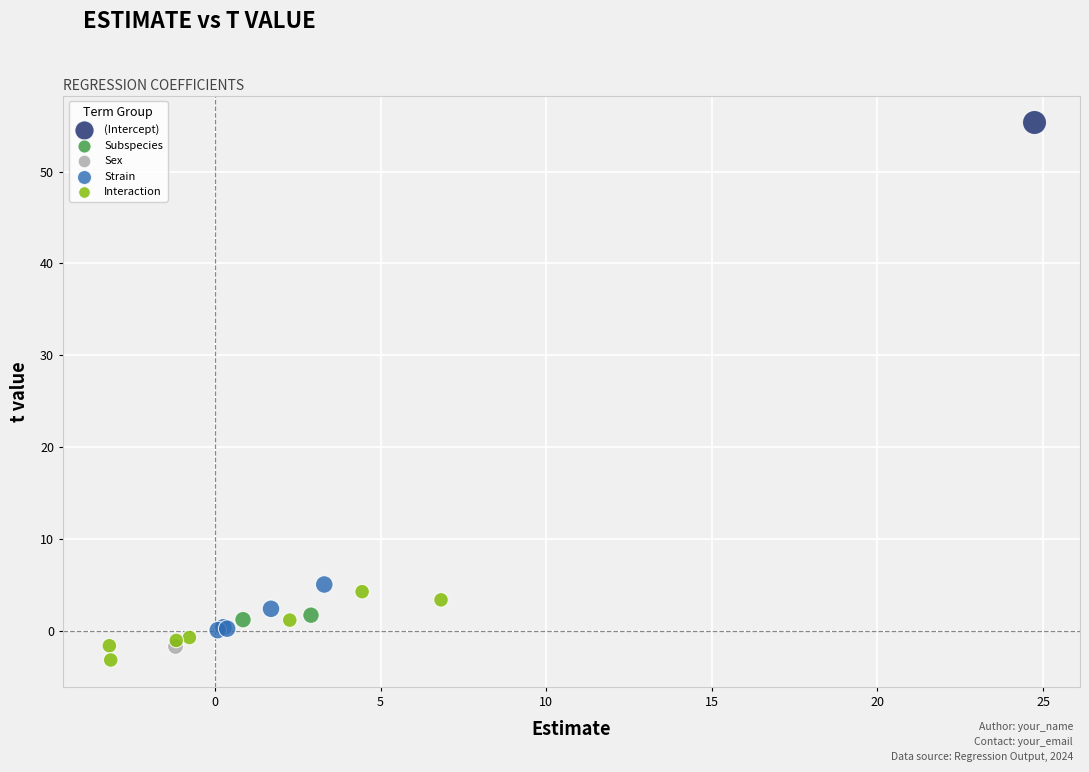

Which series contains the lowest Y value?

Interaction